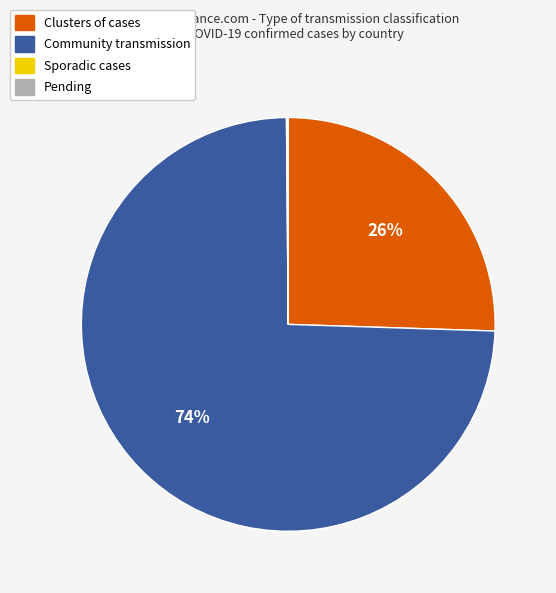

To the nearest percent, what is the difference between the largest and smallest slice percentages?

74%